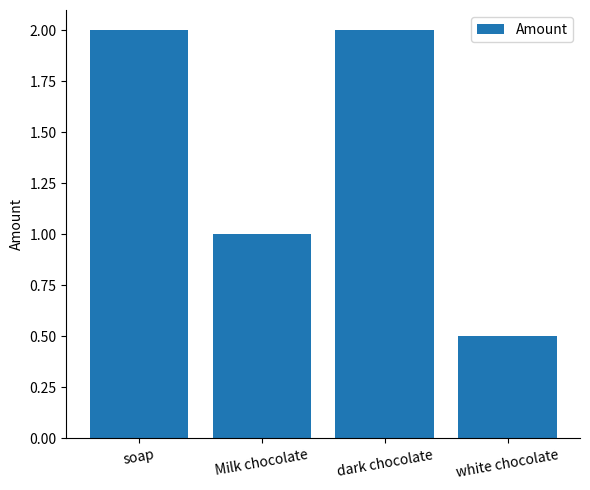

What is the difference between the values at soap and white chocolate?

1.5